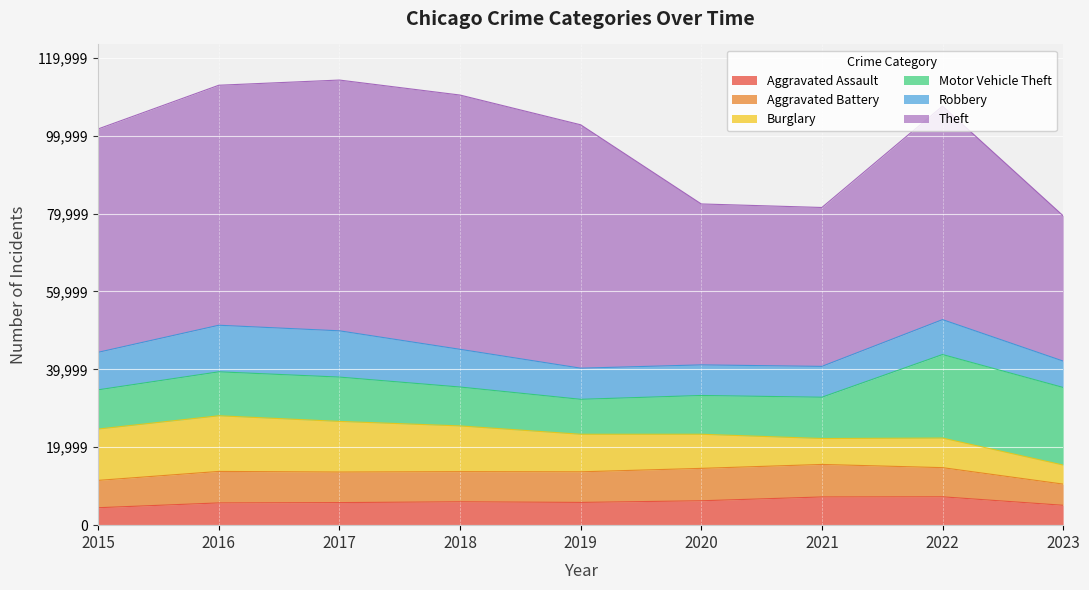

At which category is the sum across all series the highest?

2017